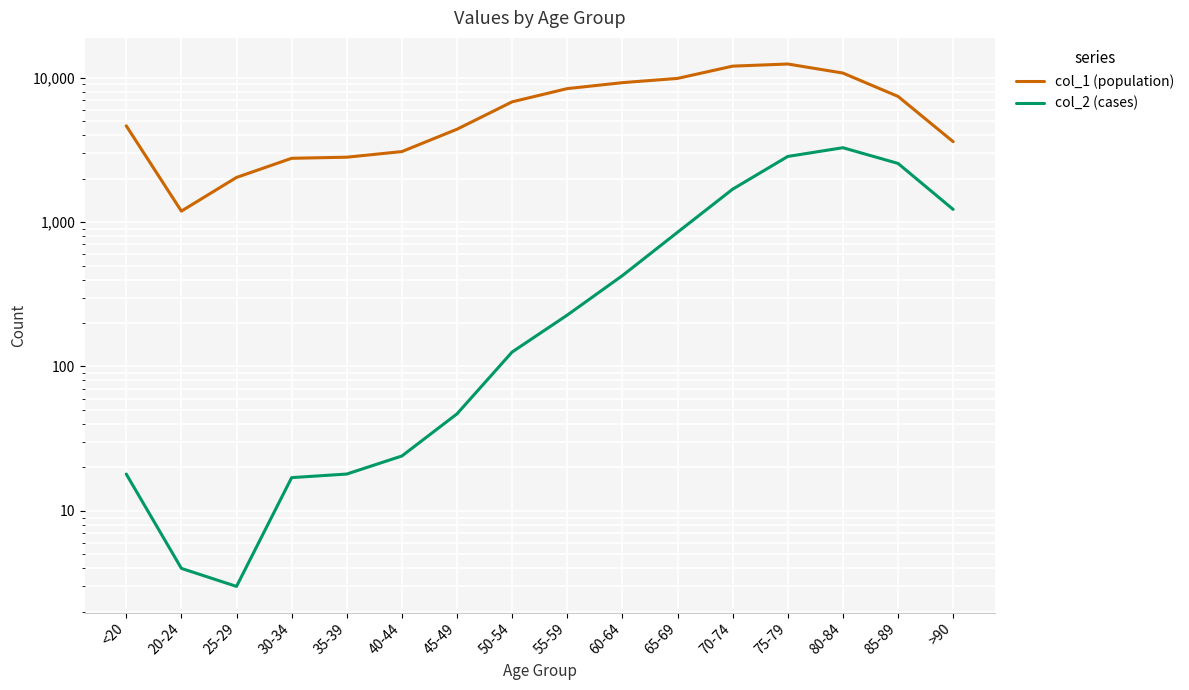

Between 75-79 and 80-84, which series saw the biggest shift?

col_1 (population)